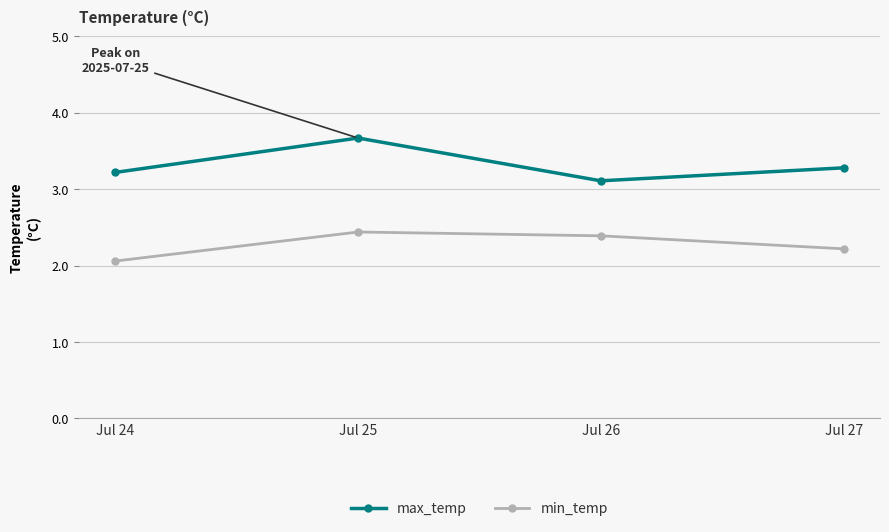

Which series has the widest spread of values?

max_temp